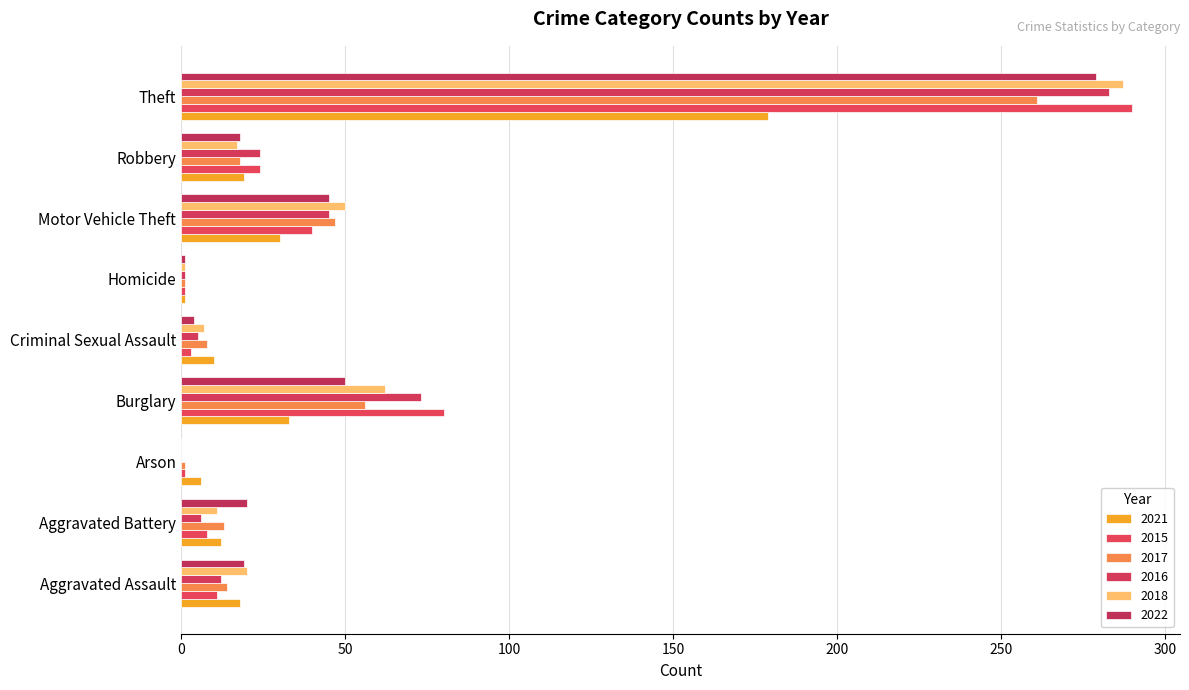

Where is 2021 nearest to the value 90?

Burglary